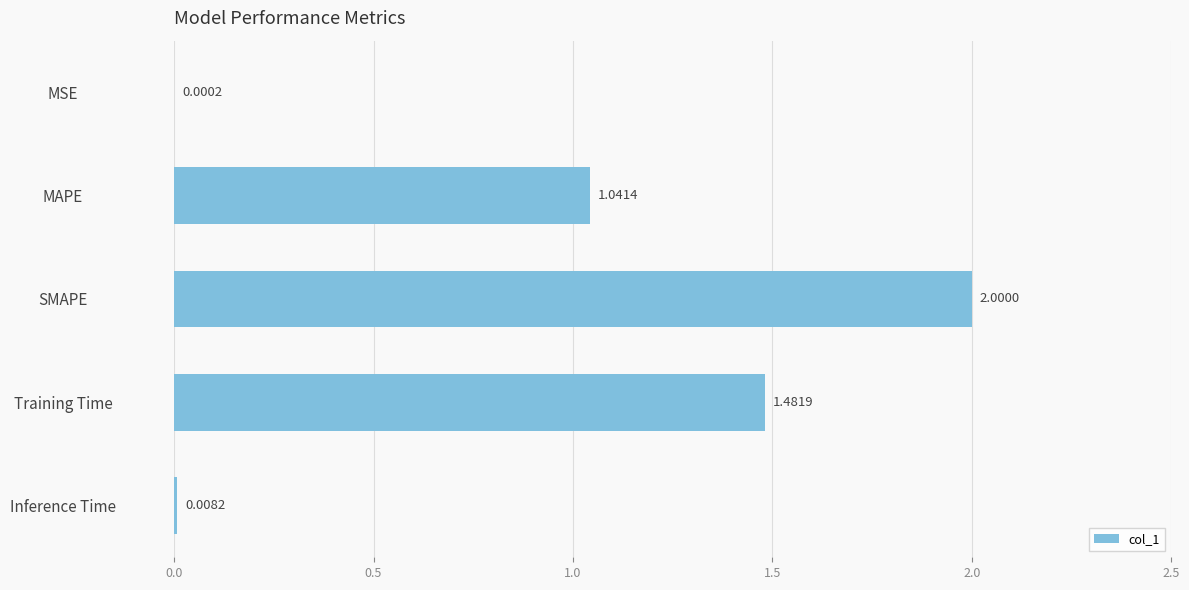

What is the change in value from SMAPE to Training Time?

-0.5